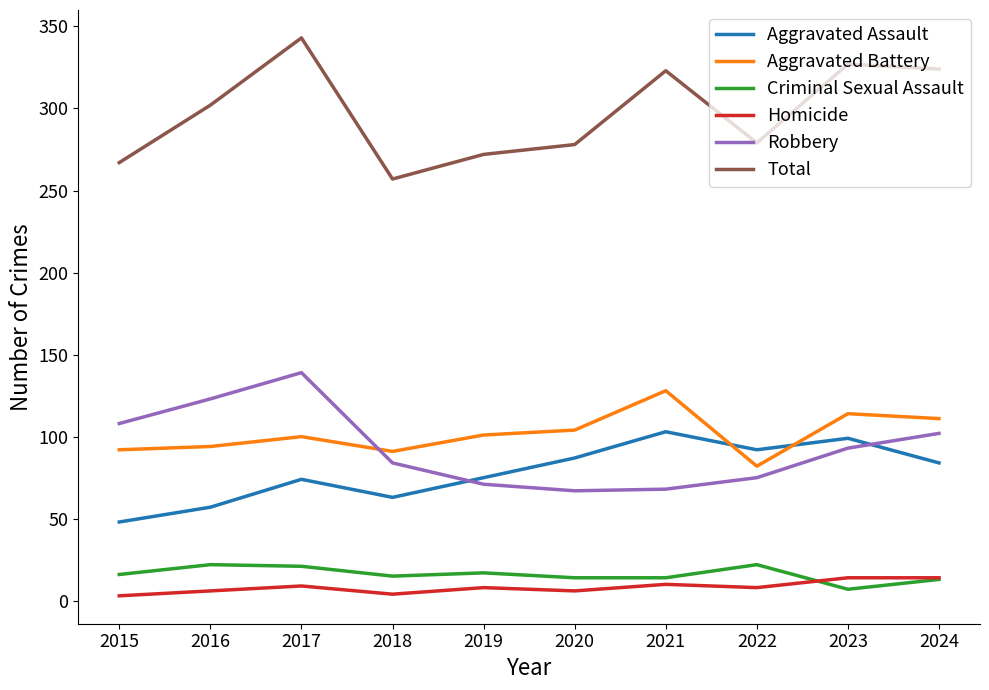

What is the total value across all series at 2017?

686